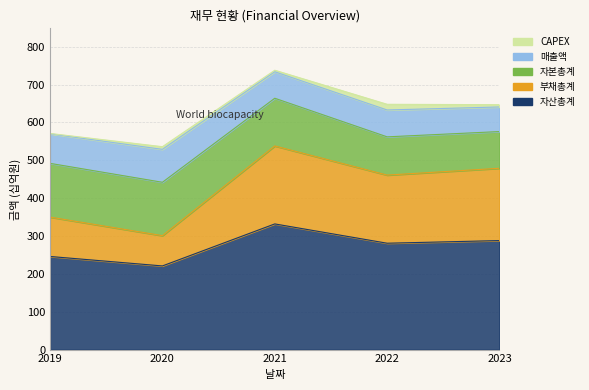

Reading right to left, what are all the values shown in this chart?

자산총계: 288	281	332	221	246
부채총계: 191	180	206	80	104
자본총계: 97	101	126	141	142
매출액: 65	71	70	87	78
CAPEX: 6	15	4	7	1